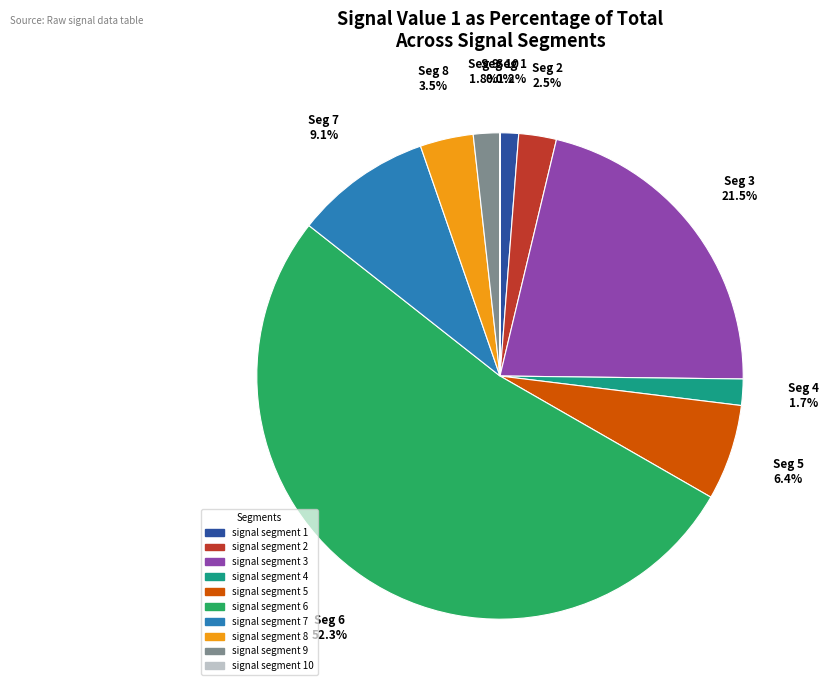

Is there any slice that represents more than half of the pie?

Yes